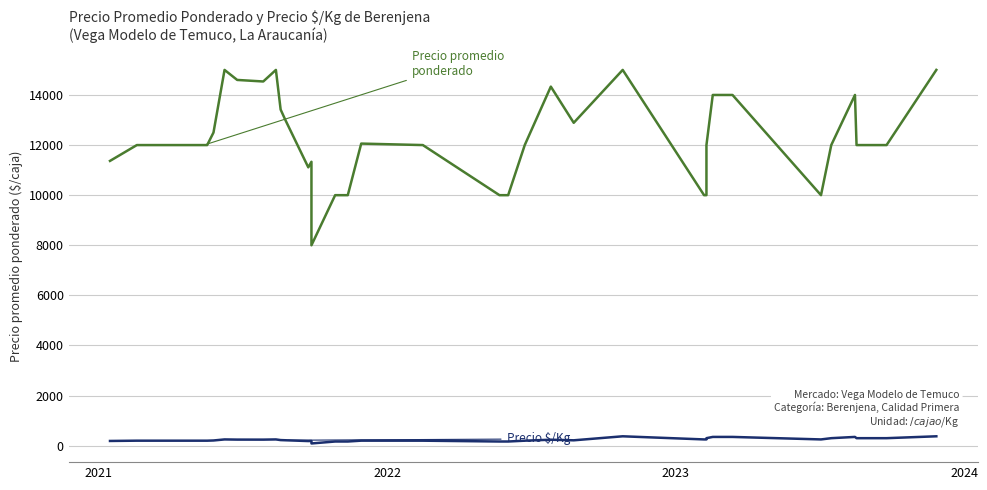

How many distinct data groups are displayed?

2